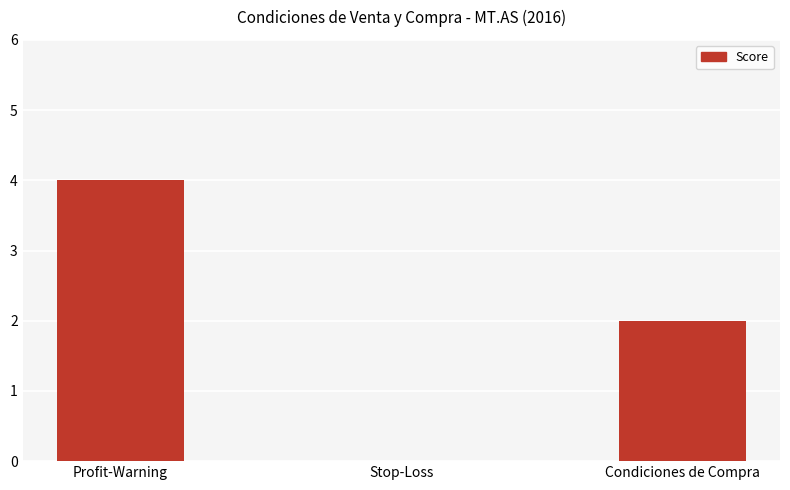

Between Profit-Warning and Stop-Loss, which is larger?

Profit-Warning